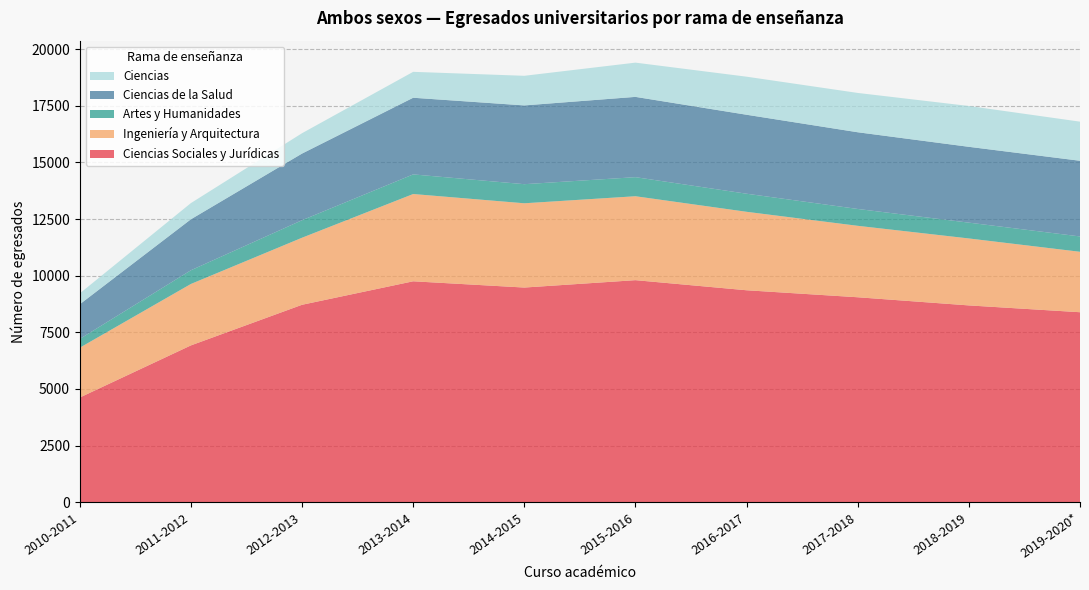

Reading left to right, list all the values displayed in this chart.

Ciencias Sociales y Jurídicas: 2010-2011=4619	2011-2012=6921	2012-2013=8715	2013-2014=9752	2014-2015=9476	2015-2016=9802	2016-2017=9356	2017-2018=9047	2018-2019=8687	2019-2020*=8386
Ingeniería y Arquitectura: 2010-2011=2200	2011-2012=2713	2012-2013=2961	2013-2014=3854	2014-2015=3721	2015-2016=3706	2016-2017=3465	2017-2018=3155	2018-2019=2957	2019-2020*=2669
Artes y Humanidades: 2010-2011=387	2011-2012=605	2012-2013=773	2013-2014=866	2014-2015=843	2015-2016=842	2016-2017=798	2017-2018=744	2018-2019=698	2019-2020*=677
Ciencias de la Salud: 2010-2011=1531	2011-2012=2251	2012-2013=2943	2013-2014=3385	2014-2015=3478	2015-2016=3545	2016-2017=3487	2017-2018=3387	2018-2019=3348	2019-2020*=3342
Ciencias: 2010-2011=480	2011-2012=715	2012-2013=899	2013-2014=1144	2014-2015=1308	2015-2016=1512	2016-2017=1681	2017-2018=1736	2018-2019=1803	2019-2020*=1727